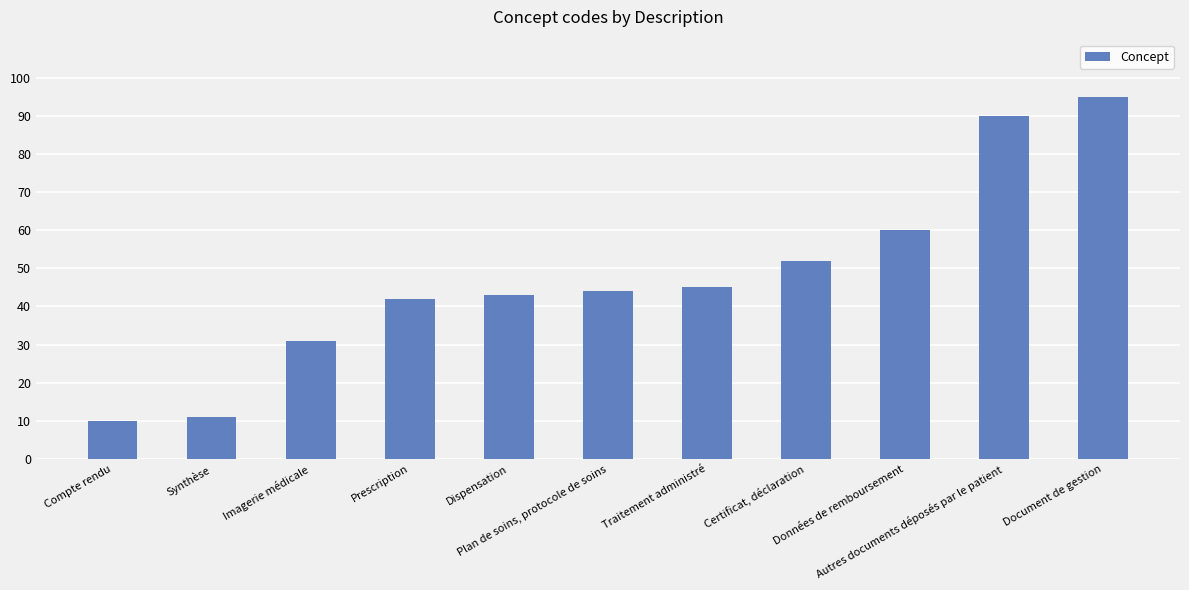

Approximately how many times larger is the value at Compte rendu compared to Plan de soins, protocole de soins?

0.2